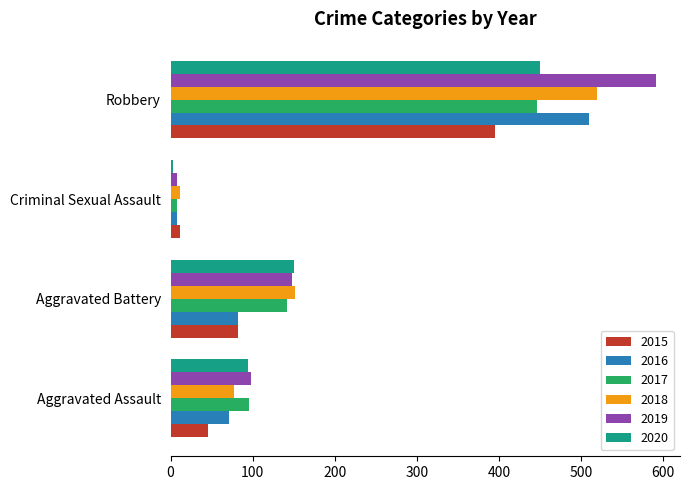

At which label is 2019 closest to 299?

Aggravated Battery